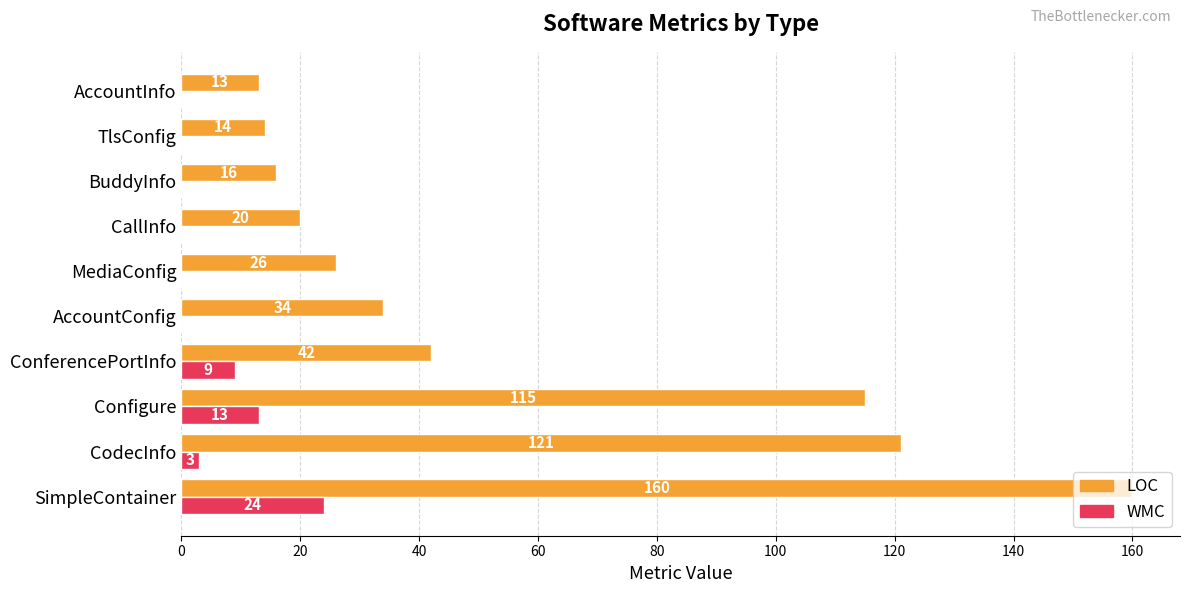

Is it true that LOC equals 5 at BuddyInfo?

False